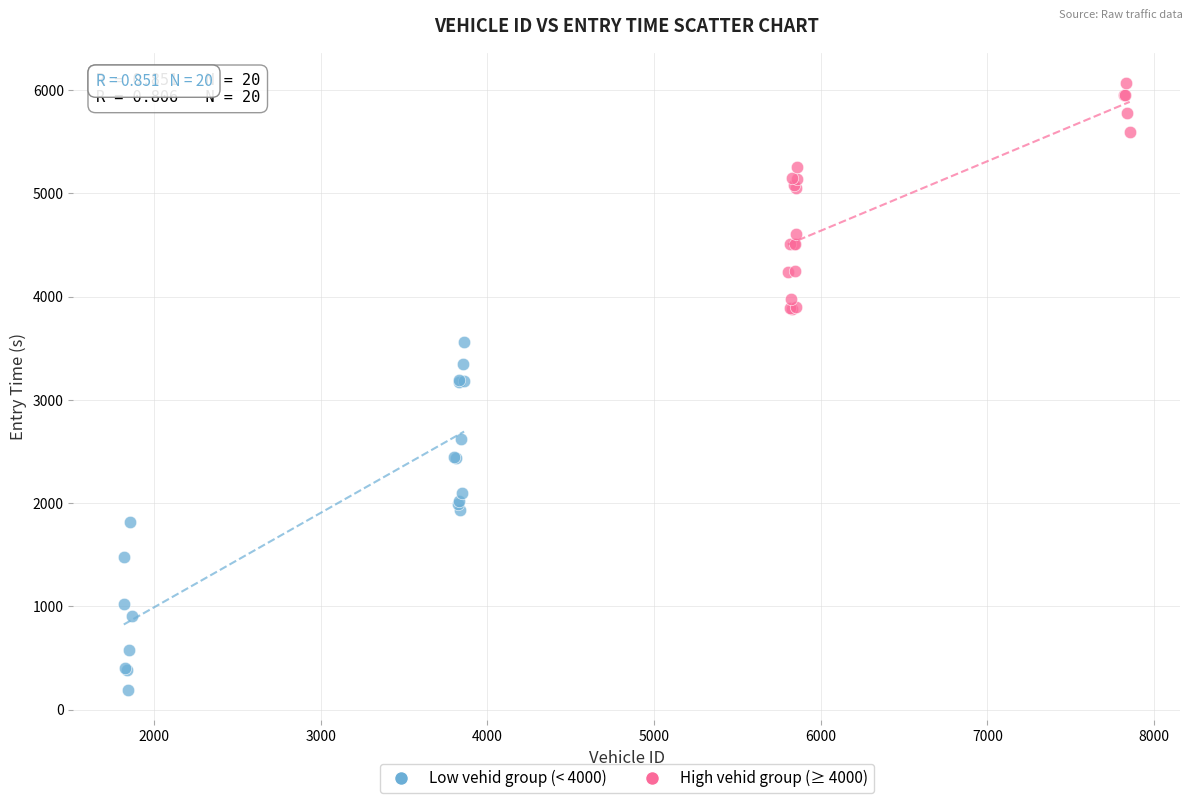

Which series has the widest spread of Y values?

Low vehid group (< 4000)